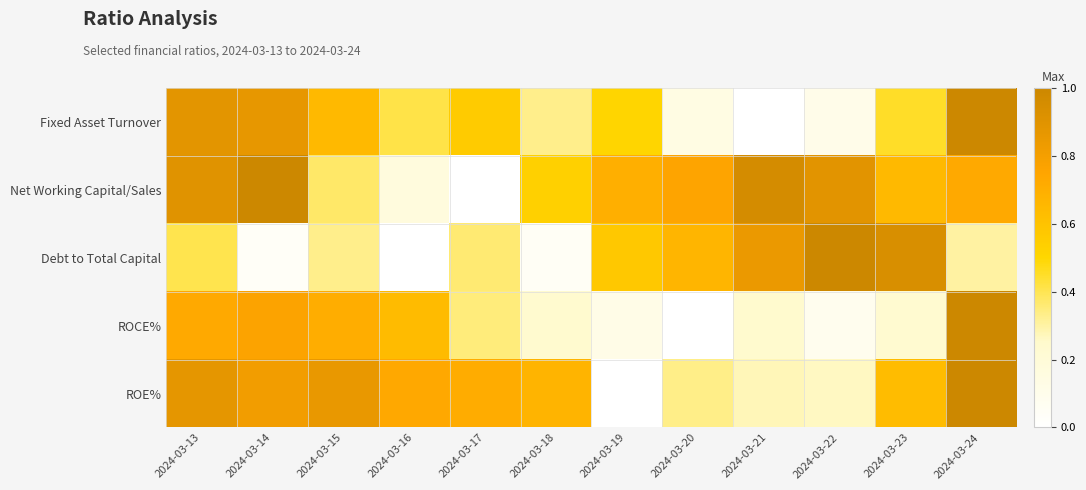

Reading left to right, list all the values displayed in this chart.

Fixed Asset Turnover: 2024-03-13=0.9	2024-03-14=0.9	2024-03-15=0.6	2024-03-16=0.4	2024-03-17=0.6	2024-03-18=0.3	2024-03-19=0.5	2024-03-20=0.1	2024-03-21=0.0	2024-03-22=0.1	2024-03-23=0.5	2024-03-24=1.0
Net Working Capital/Sales: 2024-03-13=0.9	2024-03-14=1.0	2024-03-15=0.4	2024-03-16=0.2	2024-03-17=0.0	2024-03-18=0.5	2024-03-19=0.7	2024-03-20=0.8	2024-03-21=1.0	2024-03-22=0.9	2024-03-23=0.6	2024-03-24=0.7
Debt to Total Capital: 2024-03-13=0.4	2024-03-14=0.0	2024-03-15=0.3	2024-03-16=0.0	2024-03-17=0.4	2024-03-18=0.0	2024-03-19=0.6	2024-03-20=0.7	2024-03-21=0.8	2024-03-22=1.0	2024-03-23=0.9	2024-03-24=0.3
ROCE%: 2024-03-13=0.7	2024-03-14=0.8	2024-03-15=0.7	2024-03-16=0.6	2024-03-17=0.4	2024-03-18=0.2	2024-03-19=0.1	2024-03-20=0.0	2024-03-21=0.2	2024-03-22=0.1	2024-03-23=0.2	2024-03-24=1.0
ROE%: 2024-03-13=0.9	2024-03-14=0.8	2024-03-15=0.9	2024-03-16=0.7	2024-03-17=0.7	2024-03-18=0.7	2024-03-19=0.0	2024-03-20=0.3	2024-03-21=0.3	2024-03-22=0.3	2024-03-23=0.6	2024-03-24=1.0